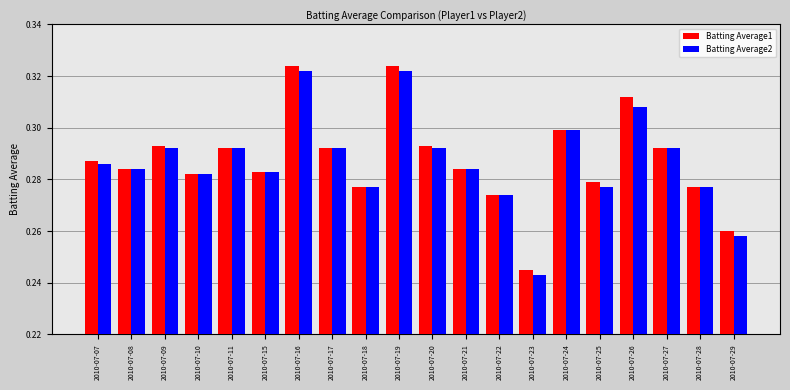

Is the value of Batting Average1 at 2010-07-17 greater than the value of Batting Average2 at 2010-07-07?

Yes